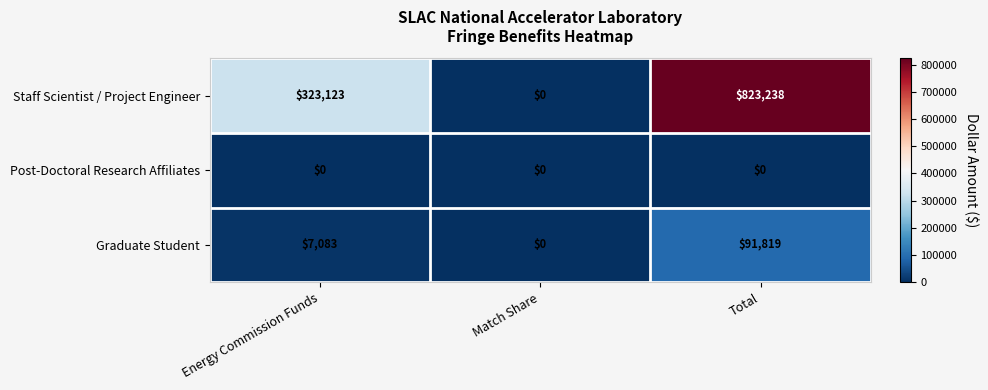

What is the spread (max minus min) of values at Total?

823238